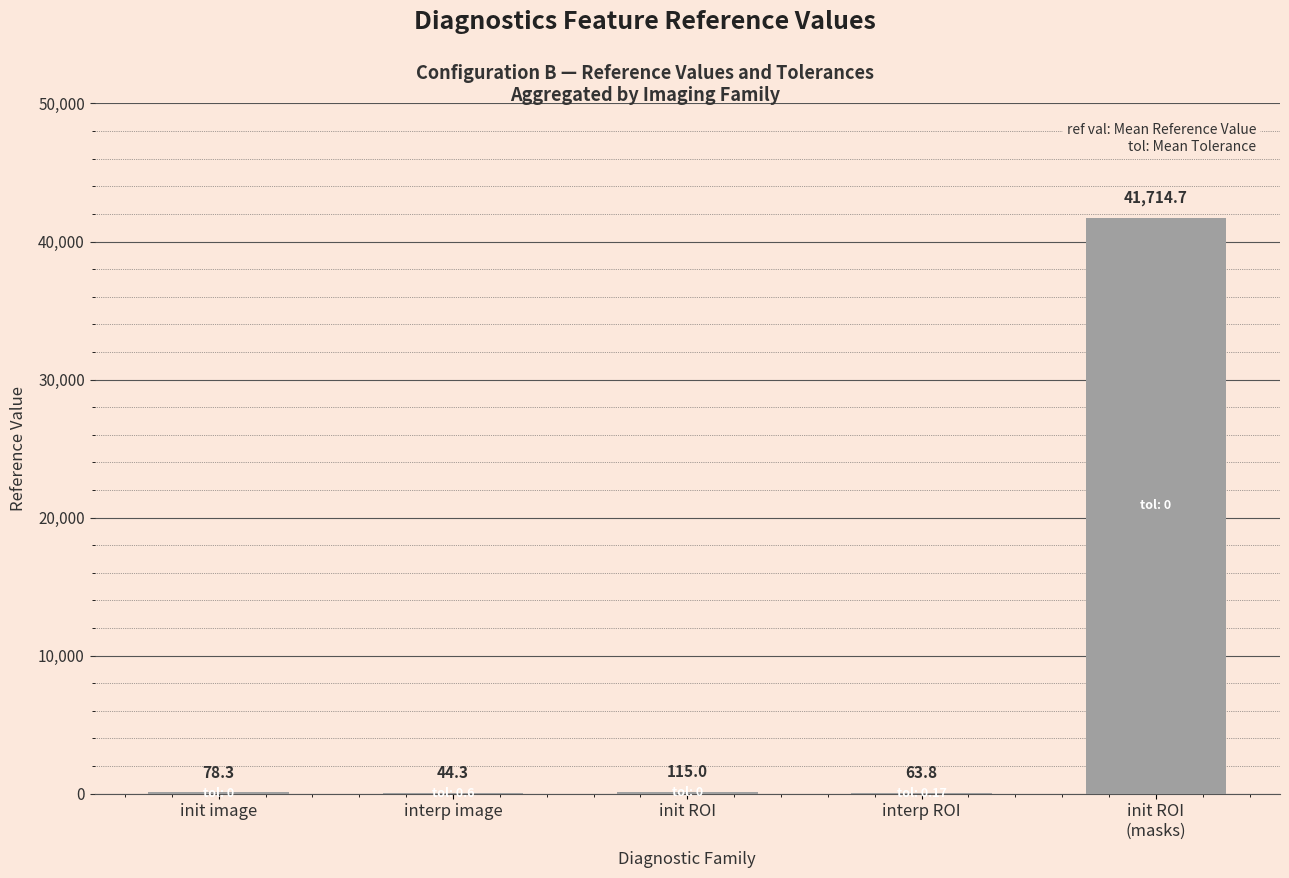

Which category has the highest value across all series?

init ROI
(masks)